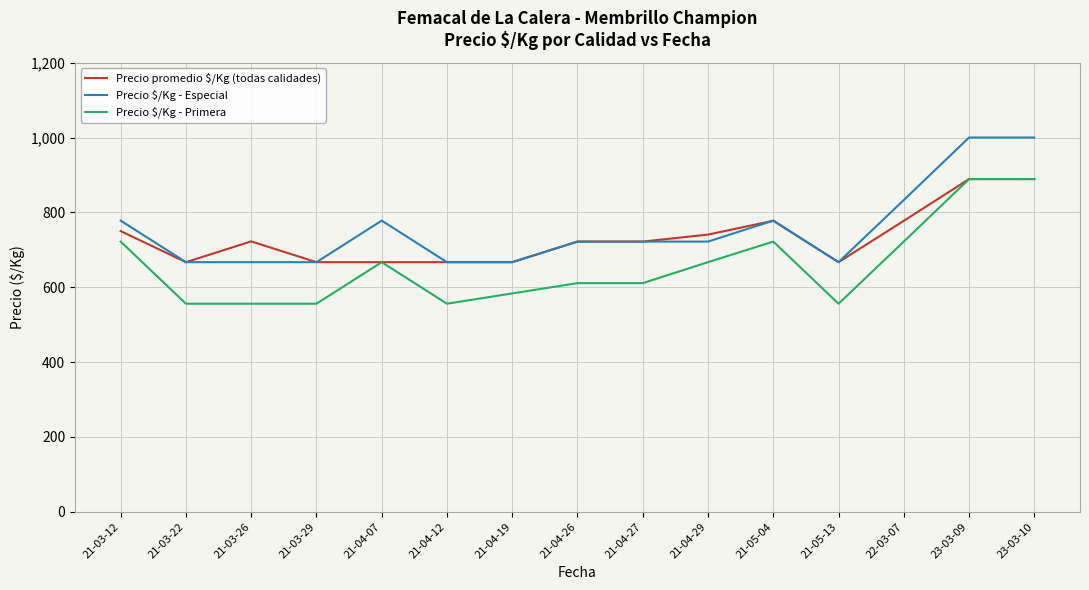

What is the minimum value for Precio promedio $/Kg (todas calidades)?

667.0